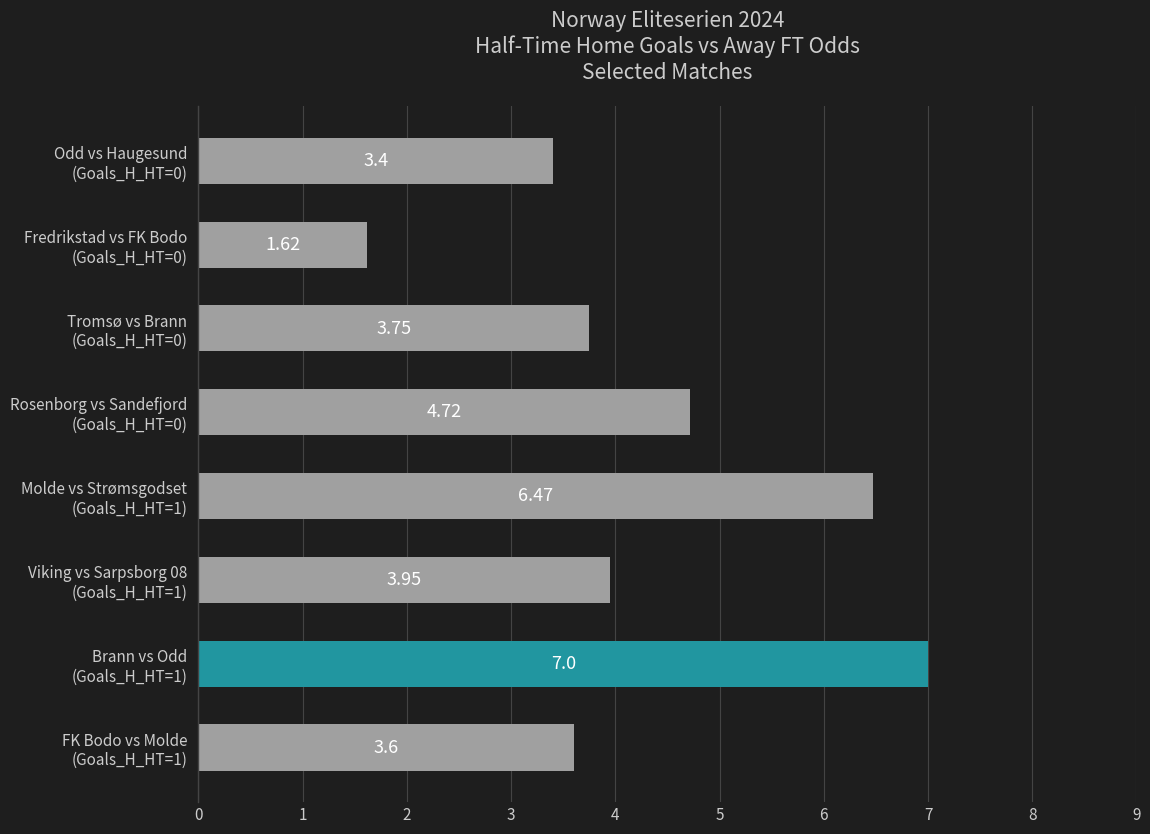

What is the sum of all values?

34.5